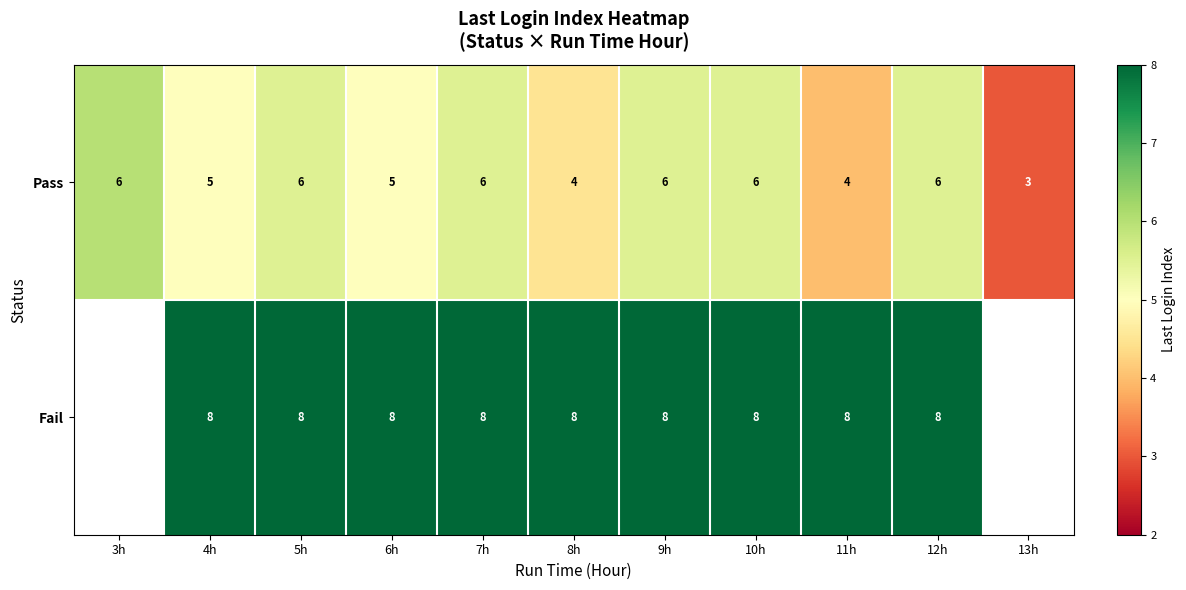

How many data points in Pass are less than 6?

5